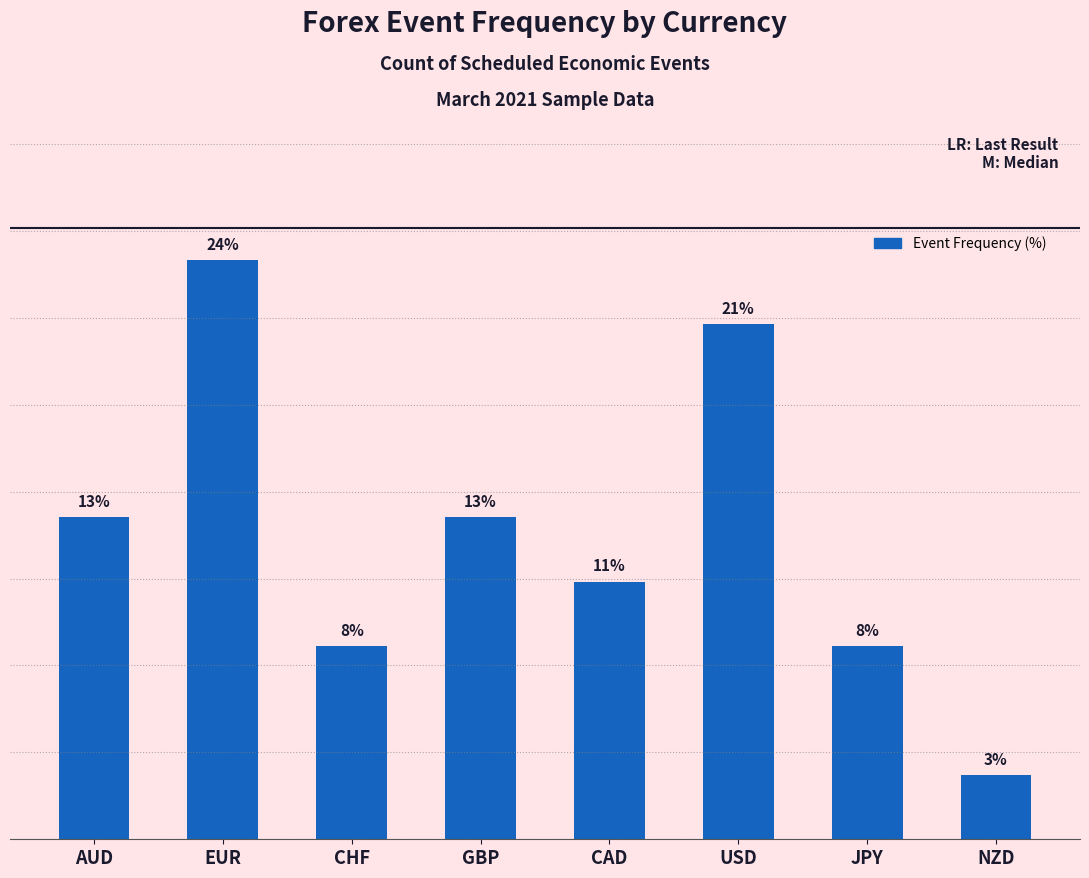

Rank the categories by value from lowest to highest.

NZD, CHF, JPY, CAD, AUD, GBP, USD, EUR